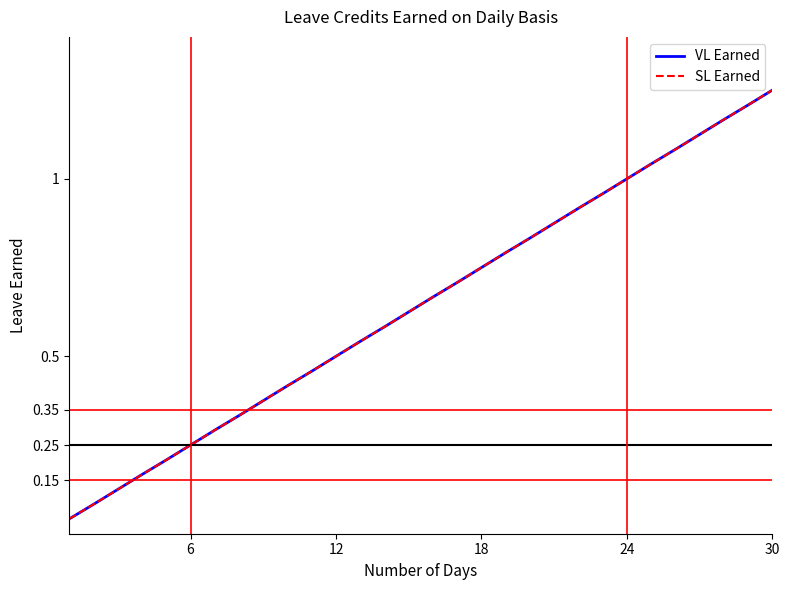

What is the average value of the VL Earned series?

0.6